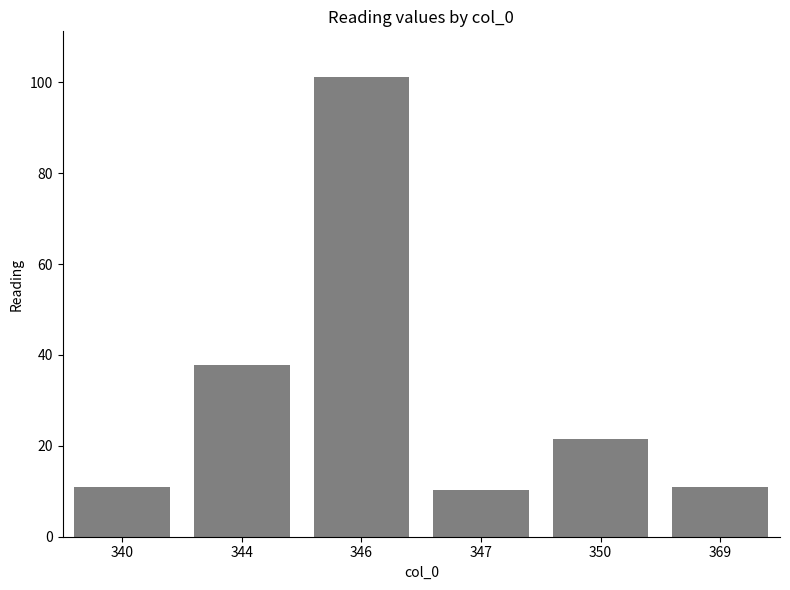

What is the approximate value at 347?

10.4